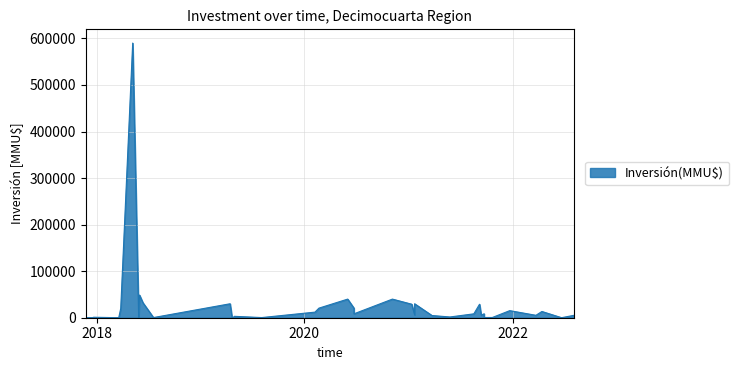

Reading left to right, list all the values displayed in this chart.

5200	80	13400	5200	15200	500	500	8500	0	5200	29000	8350	1613	4730	6289	30000	29000	40000	20600	8400	40000	20600	12000	400	400	3000	30	234	30000	362	32145	48700	32	590000	20000	30	1017	30	30	1